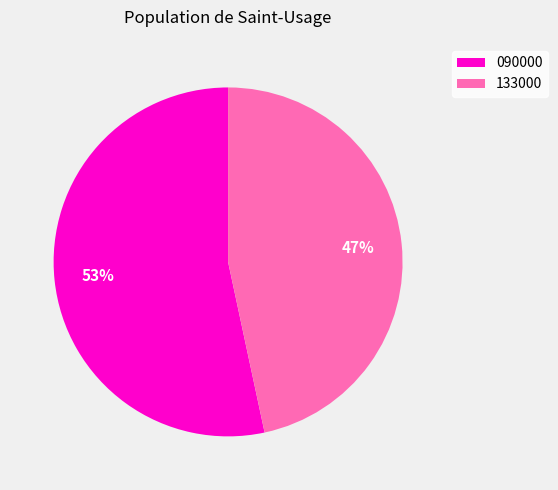

How many segments does this pie chart have?

2